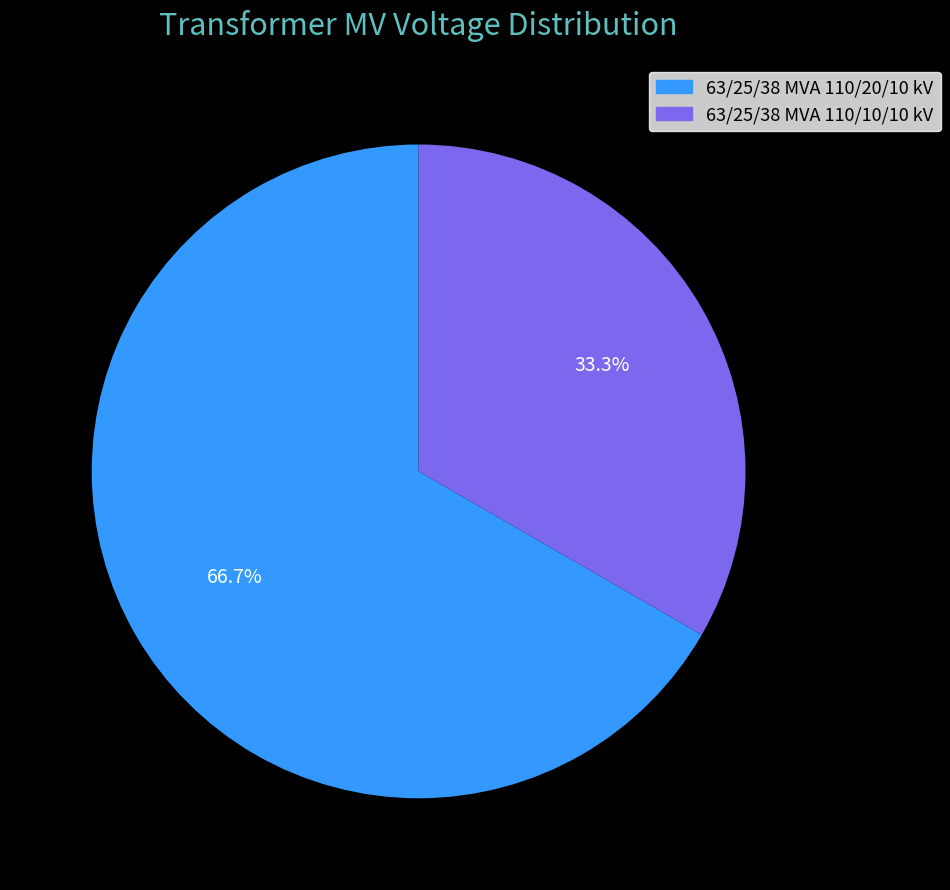

To the nearest percent, what percentage of the pie is 63/25/38 MVA 110/20/10 kV?

67%